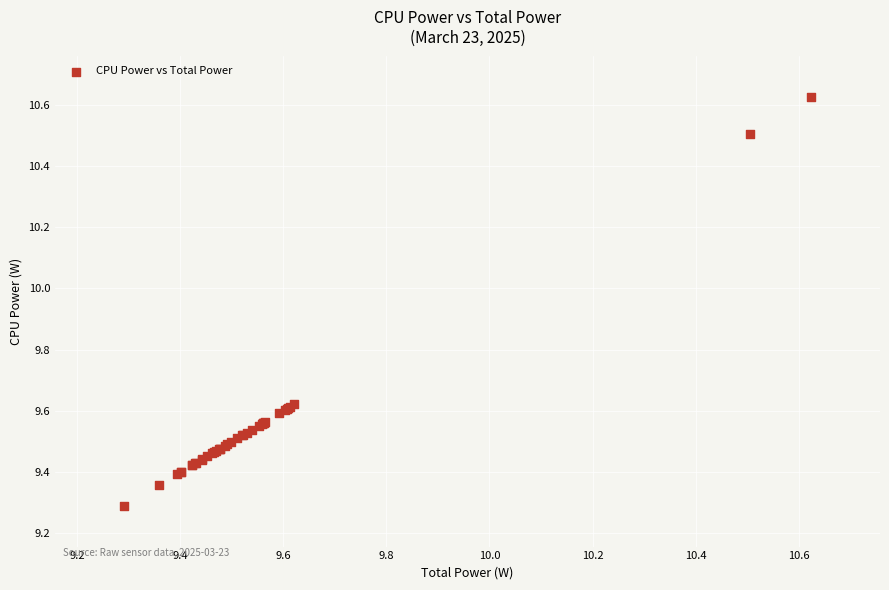

What Y value in the scatter plot is closest to 9?

9.3